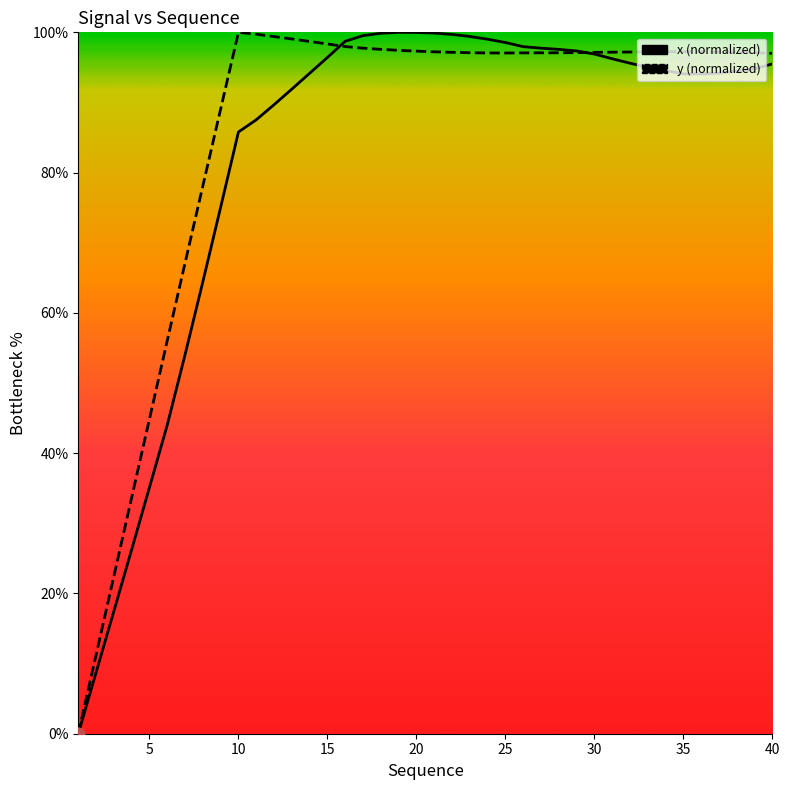

Which series reaches the minimum Y coordinate?

x